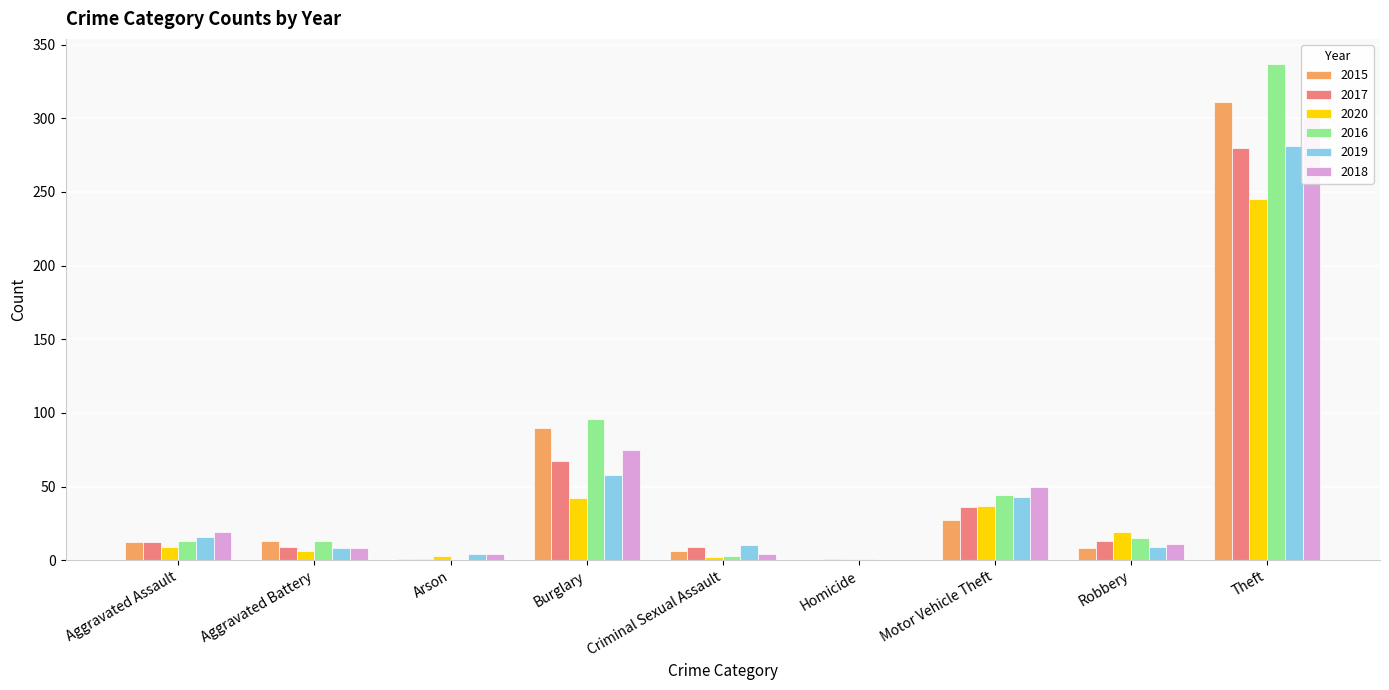

Are the bars horizontal?

No